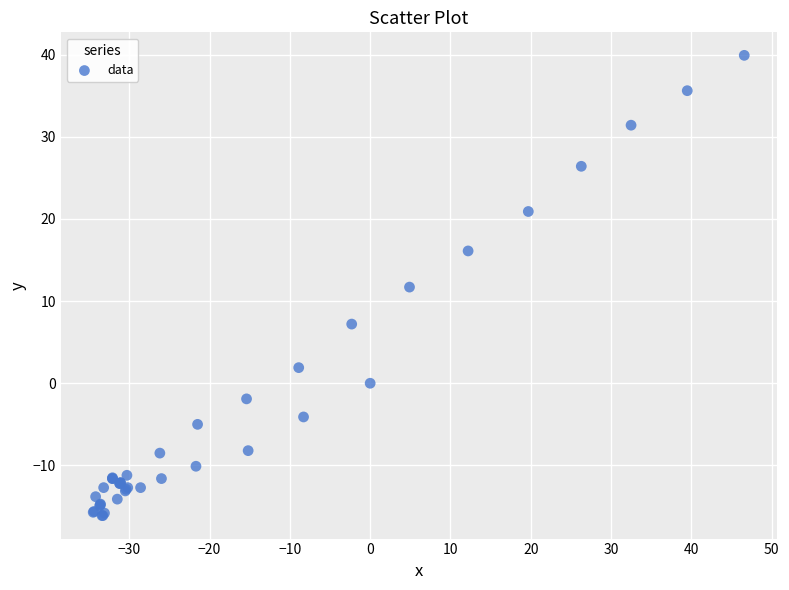

What Y value in the scatter plot is closest to 11?

11.7